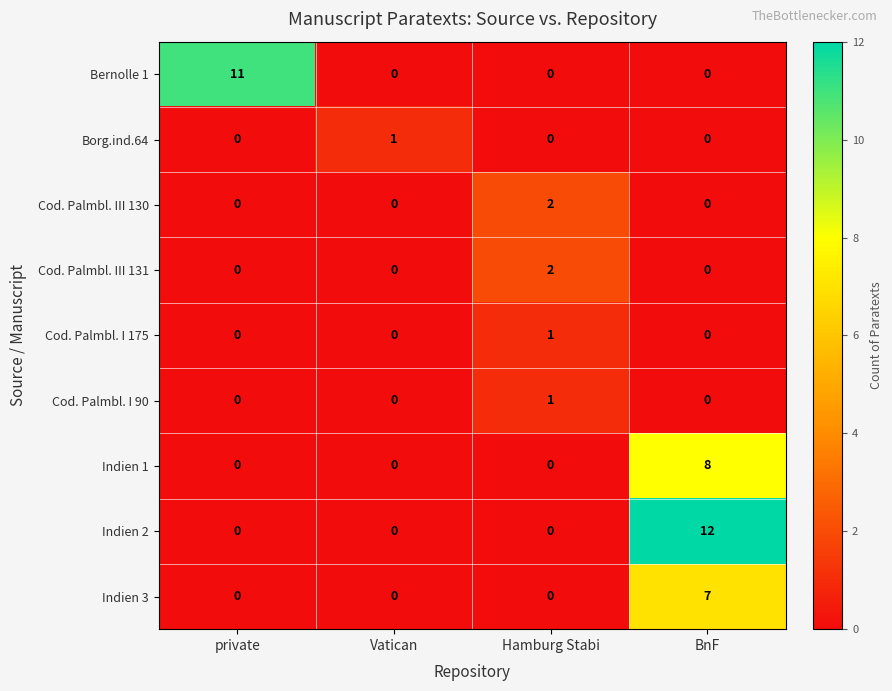

Between Vatican and BnF, which series saw the biggest shift?

Indien 2